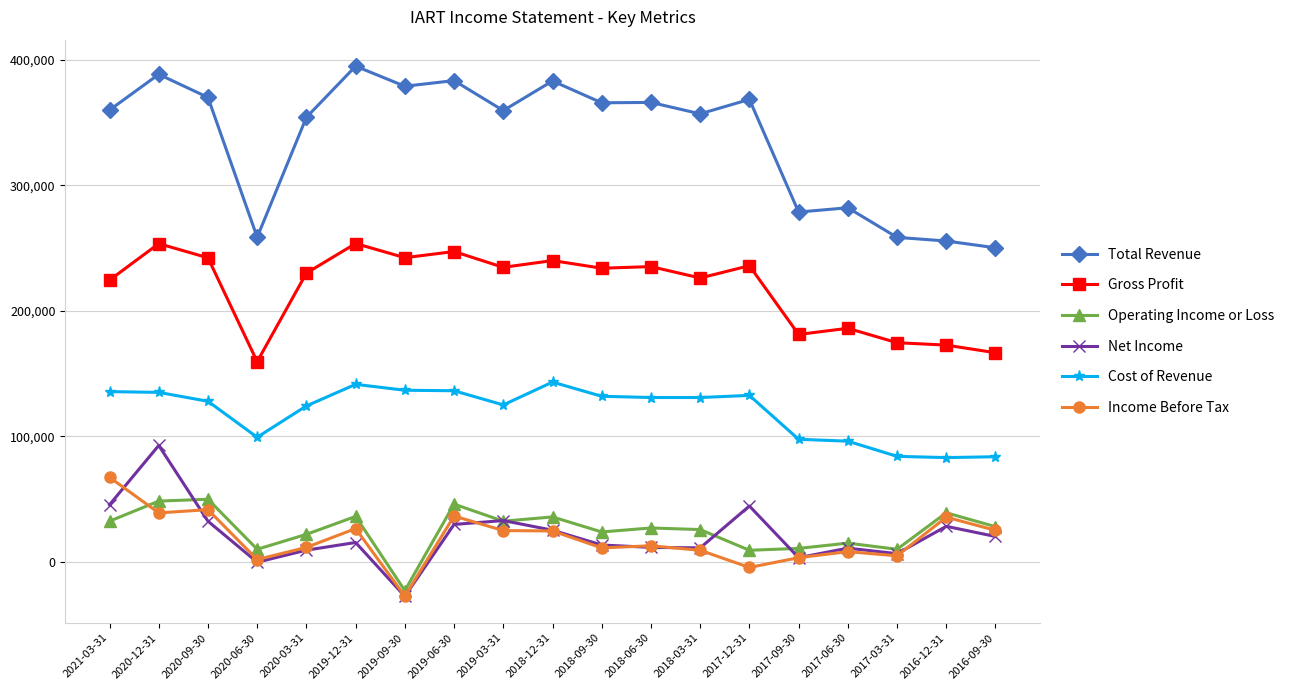

What is the label of the 1st point from the left?

2021-03-31